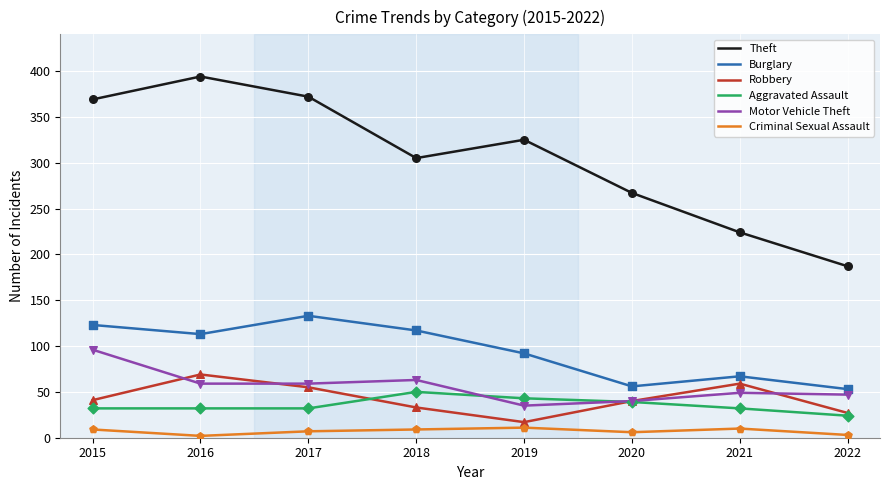

Is the value of Robbery at 2021 greater than the value of Criminal Sexual Assault at 2019?

Yes